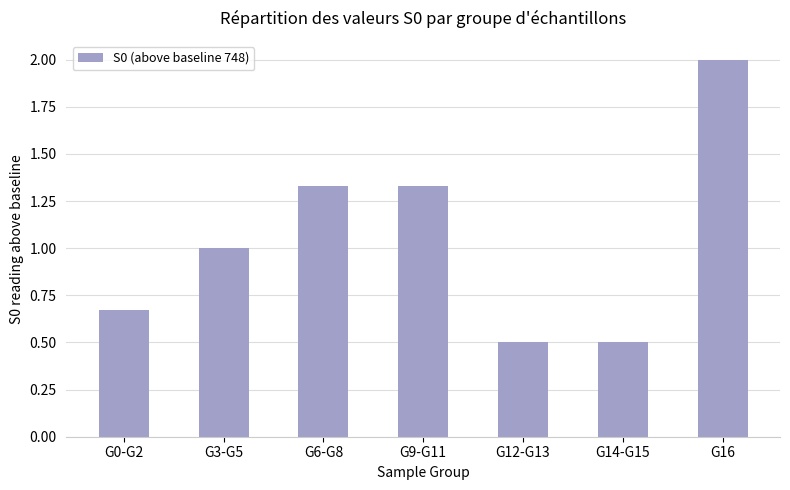

What position from the right is G6-G8?

5